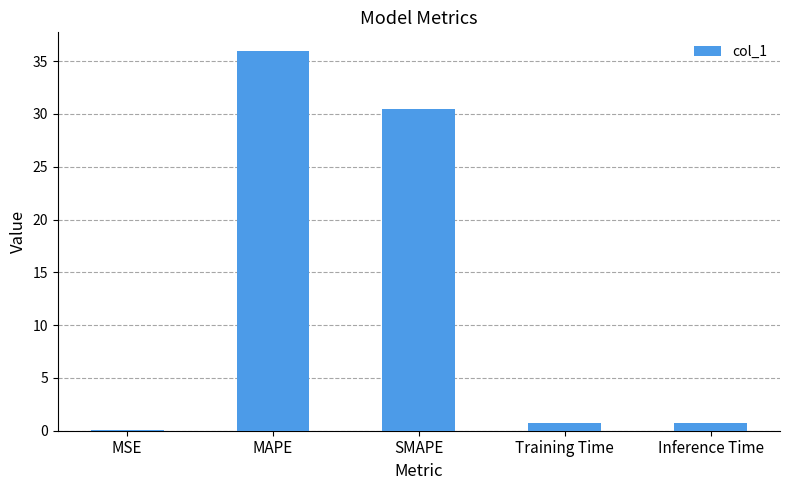

At which category does the chart reach its peak across all series?

MAPE